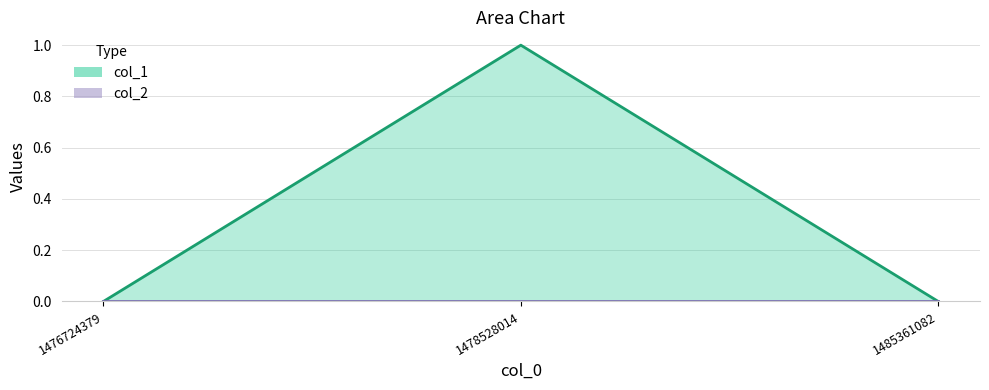

List the labels in order of value, smallest first.

1476724379, 1485361082, 1478528014